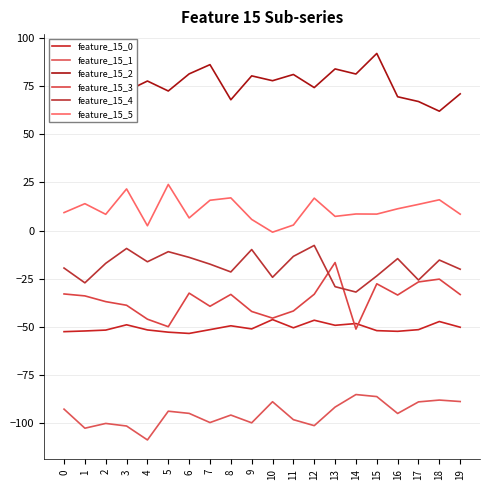

What is the minimum value for feature_15_3?

-51.3